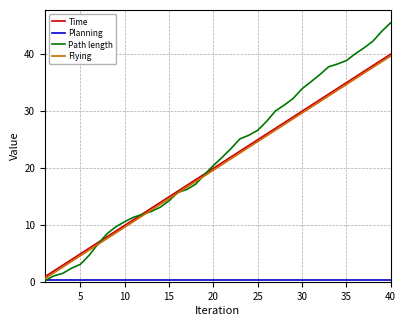

What is the lowest value of the Path length series?

0.3